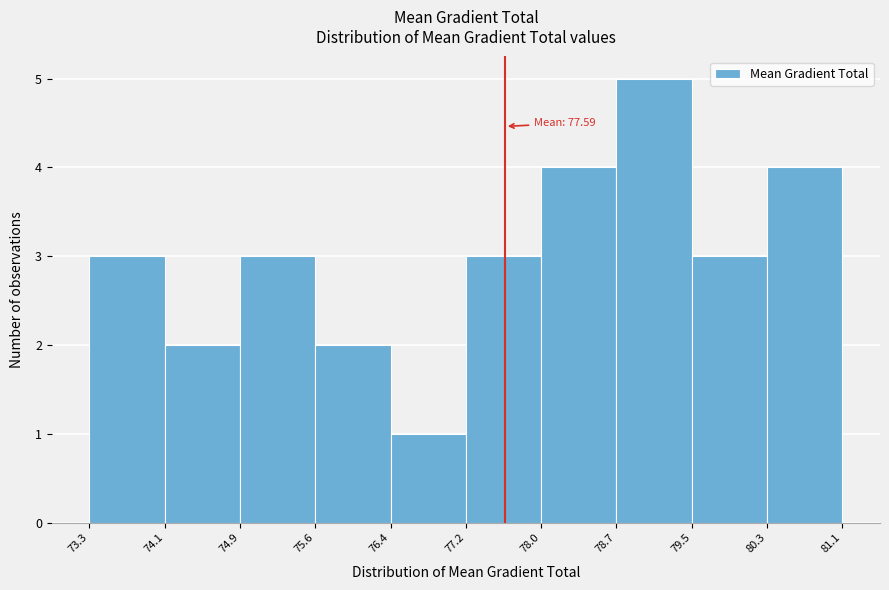

Which range on the x-axis has the tallest bar?

78.7 to 79.5